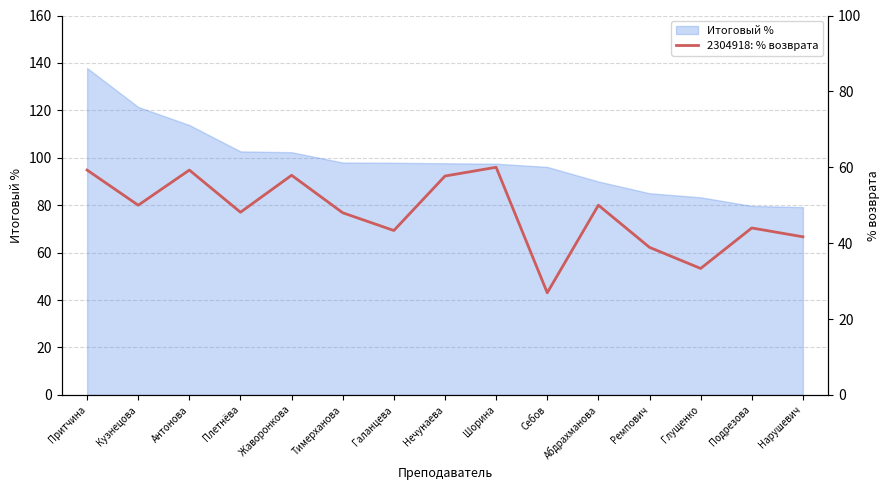

True or false: the data shows 38.9 at Ремпович.

True